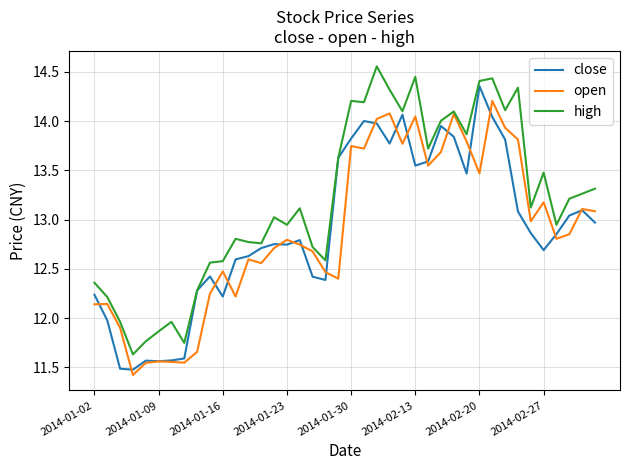

Which series has the largest total across all categories?

high